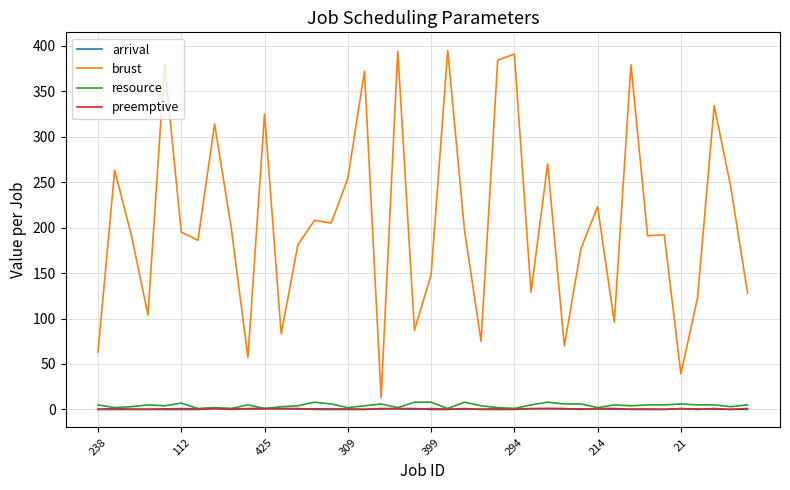

Which series has the largest total across all categories?

brust